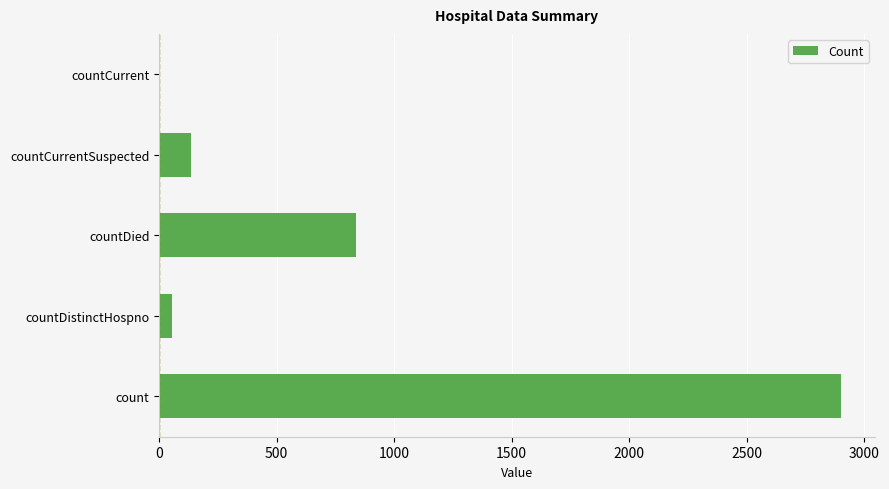

What is the sum of all values?

3926